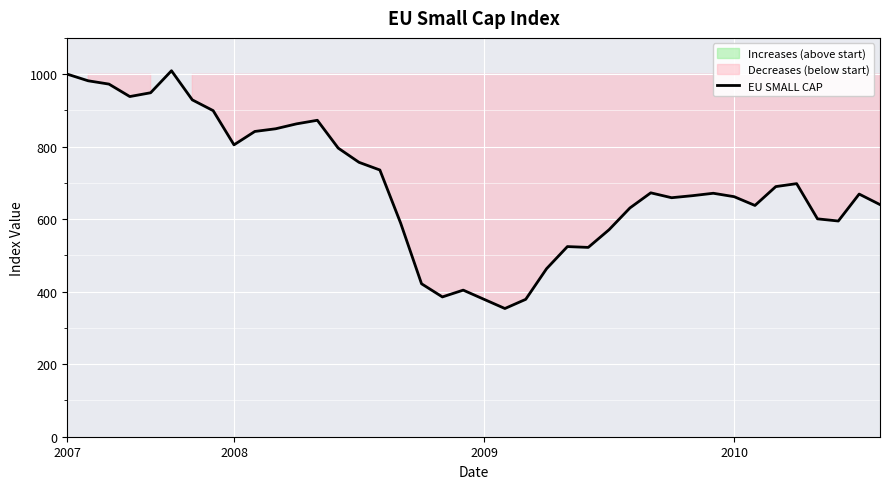

Reading left to right, list all the values displayed in this chart.

1000.0	981.7	972.6	938.2	948.7	1009.4	929.0	899.4	805.0	841.9	849.3	862.9	872.8	796.1	756.8	735.7	588.7	421.8	385.6	404.3	378.9	353.6	378.9	463.4	524.4	522.2	571.0	631.0	672.7	659.2	664.8	671.5	662.1	637.8	689.9	698.0	600.9	595.0	669.2	640.2